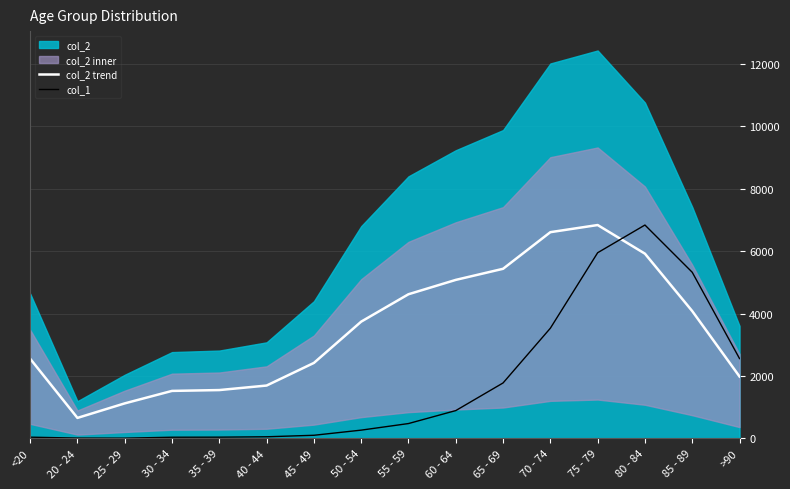

At which category is the sum across all series the highest?

75 - 79